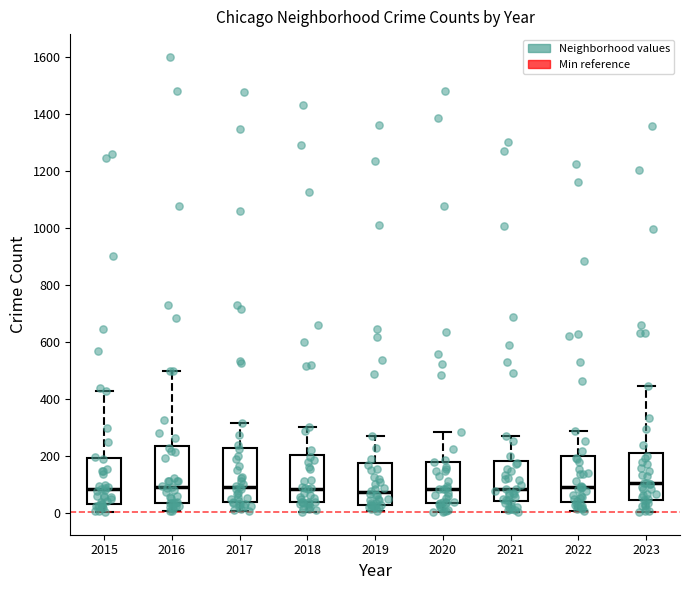

Where is the lower edge of the box at x = 2023 on the y-axis? The values are not printed on the chart, so give them approximately, as read against the axis.

40